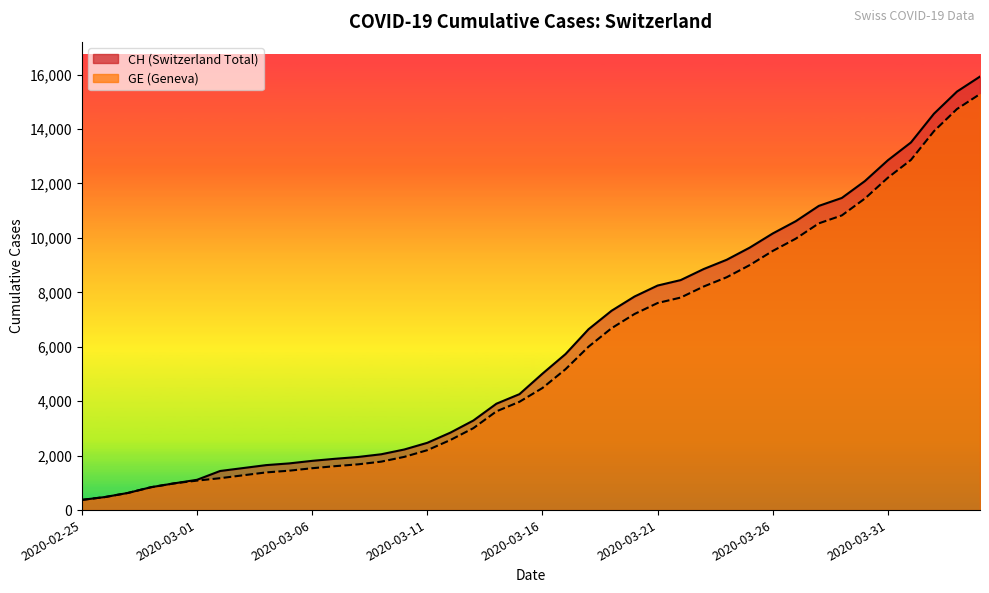

What is the total value across all series at 2020-03-12?

5419